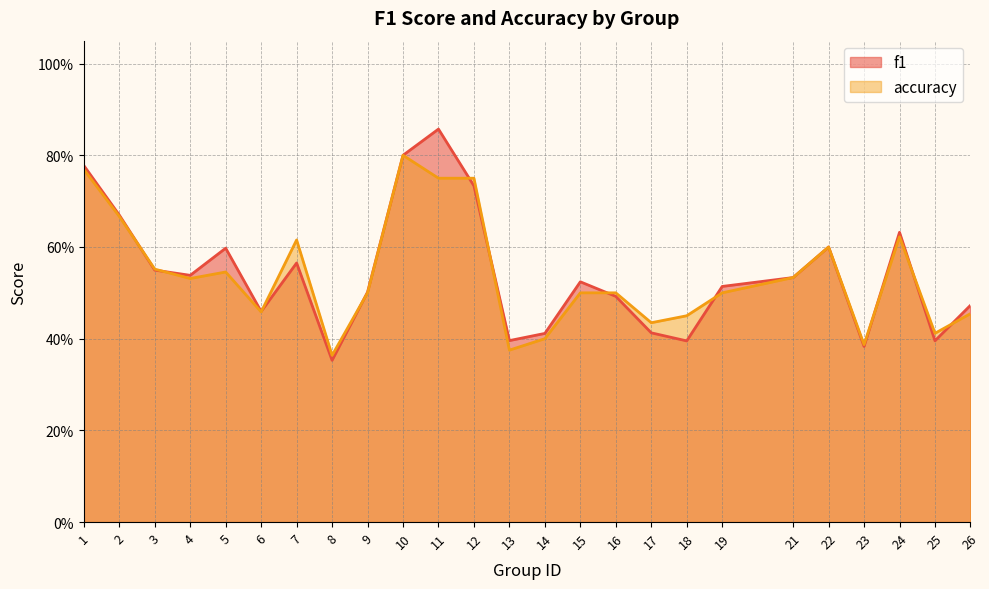

Between 9 and 7, which is larger?

7